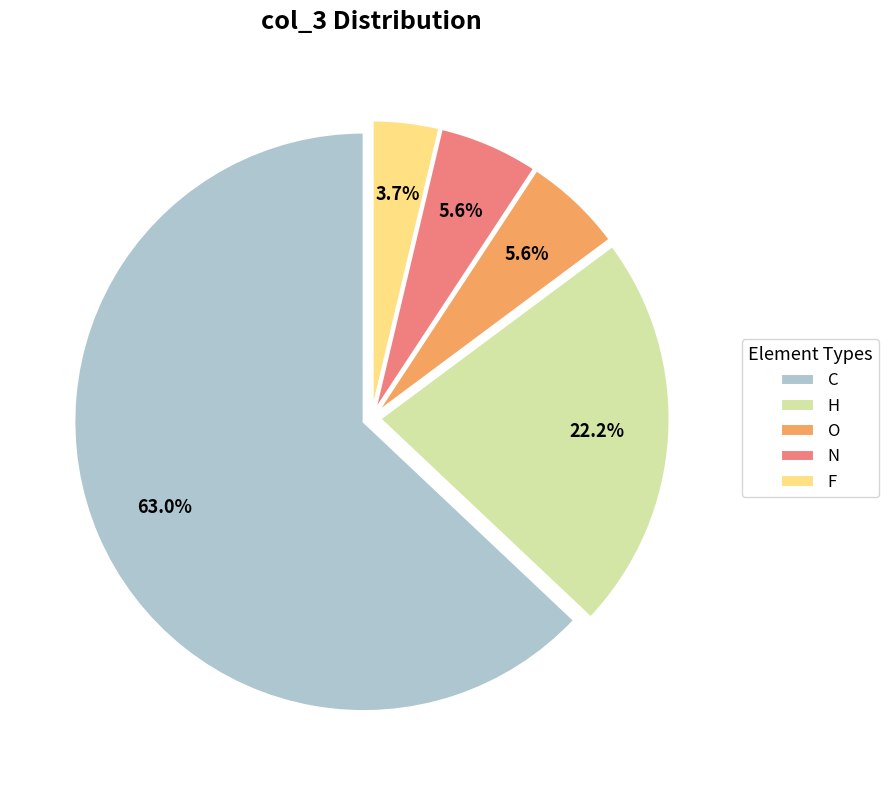

Which category has the biggest portion of the pie?

C